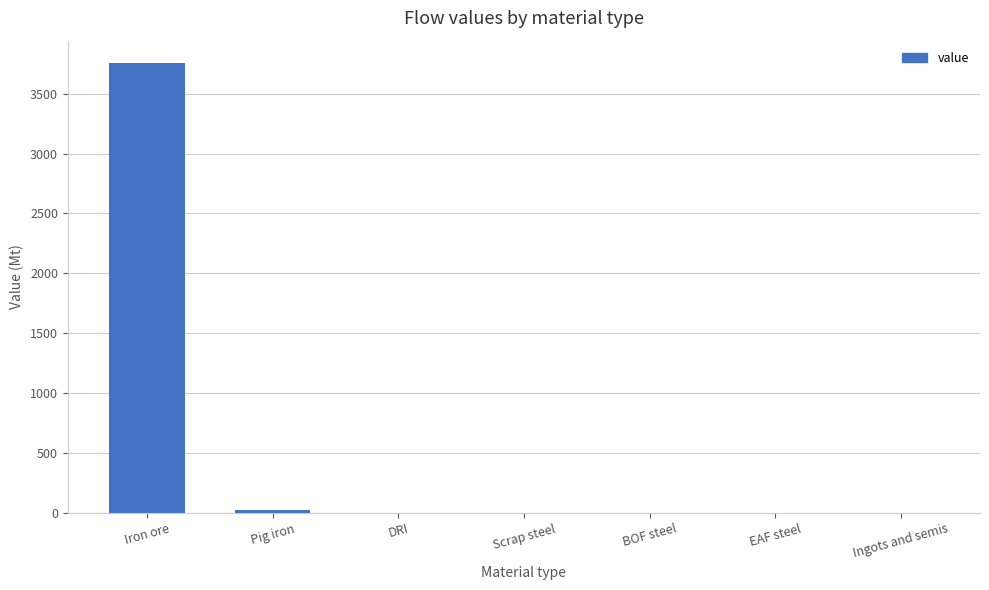

Which has a higher value, Iron ore or Scrap steel?

Iron ore